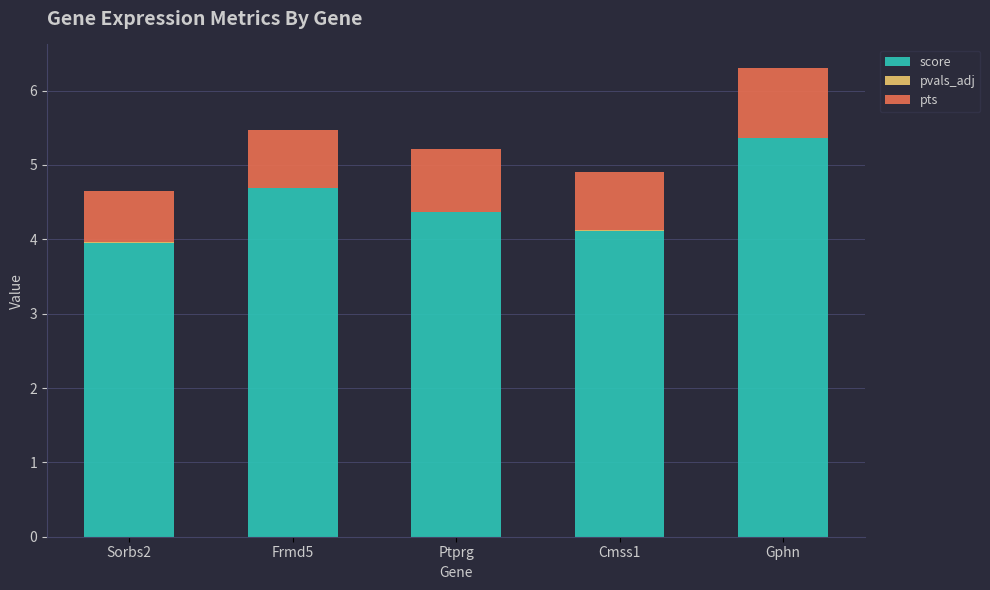

What is the maximum value for score?

5.4